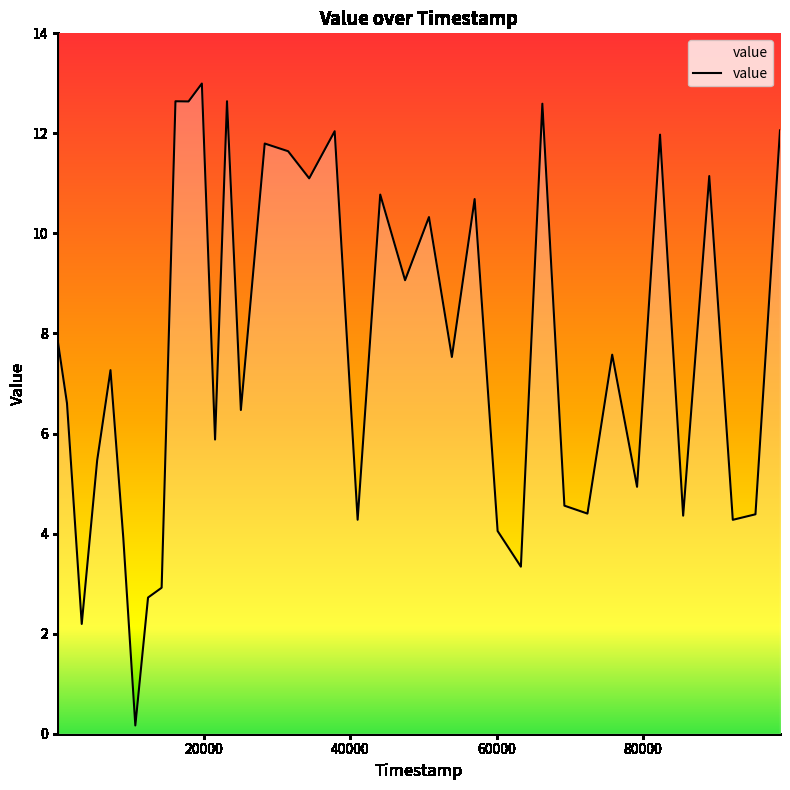

What is the difference between the maximum and minimum values?

12.8